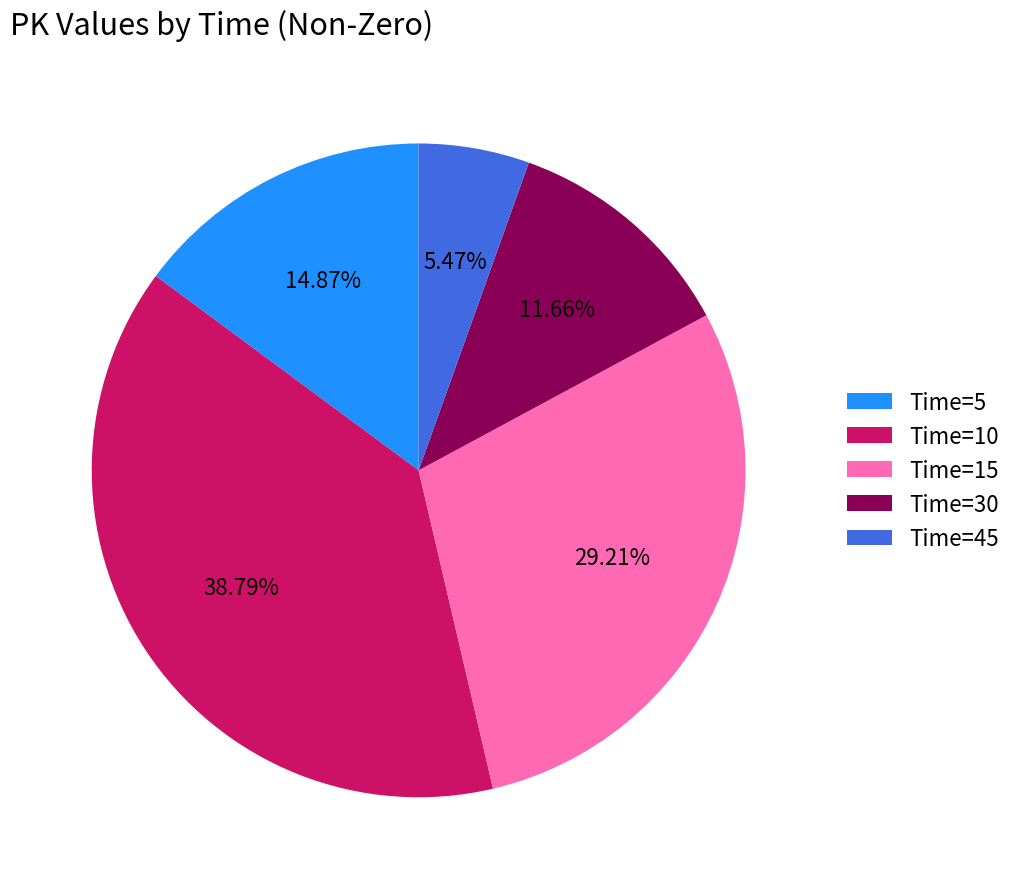

Count the number of slices in the pie.

5